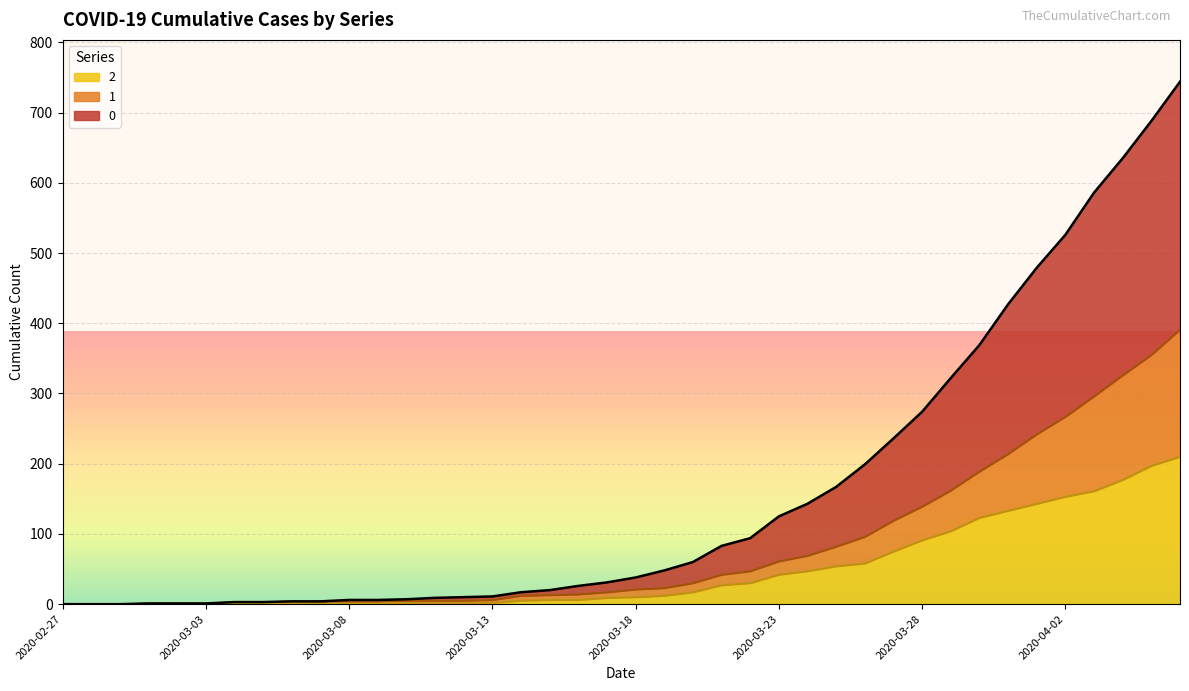

Rank the series by their maximum value, from lowest to highest.

2, 1, 0